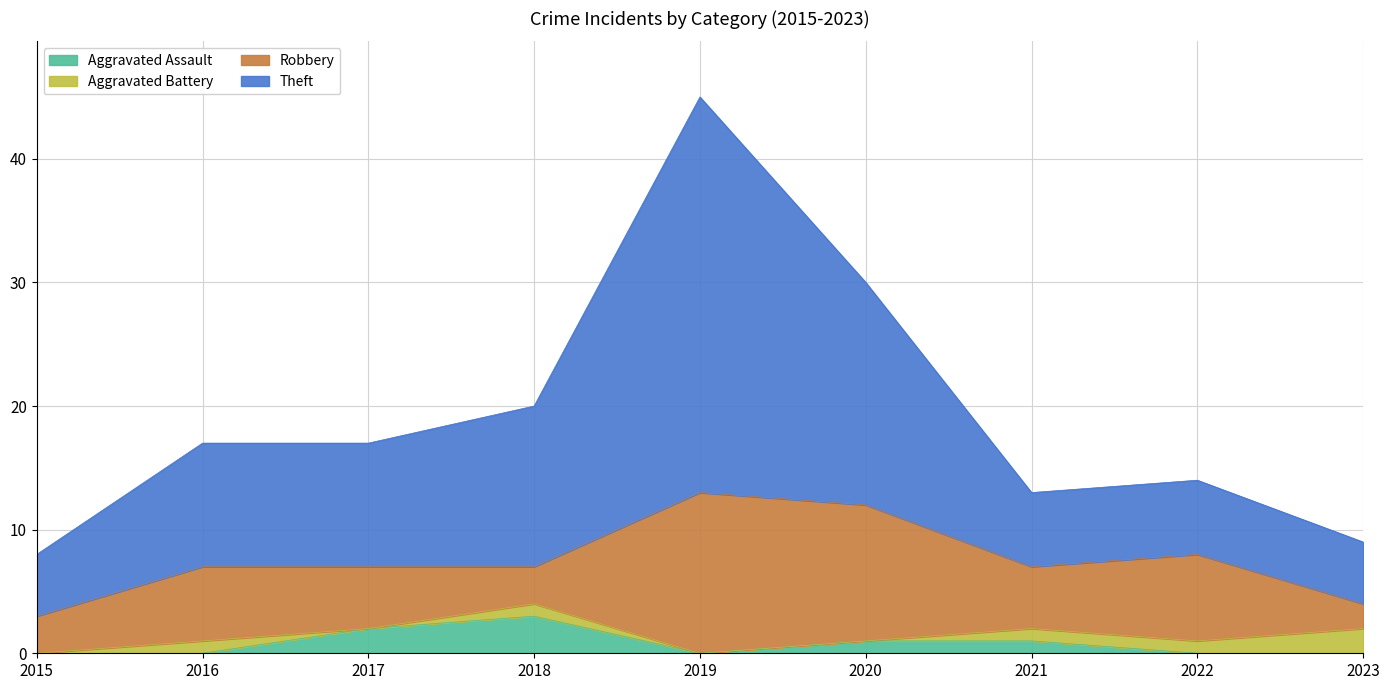

What is the difference between the maximum and minimum values in the Aggravated Assault series?

3